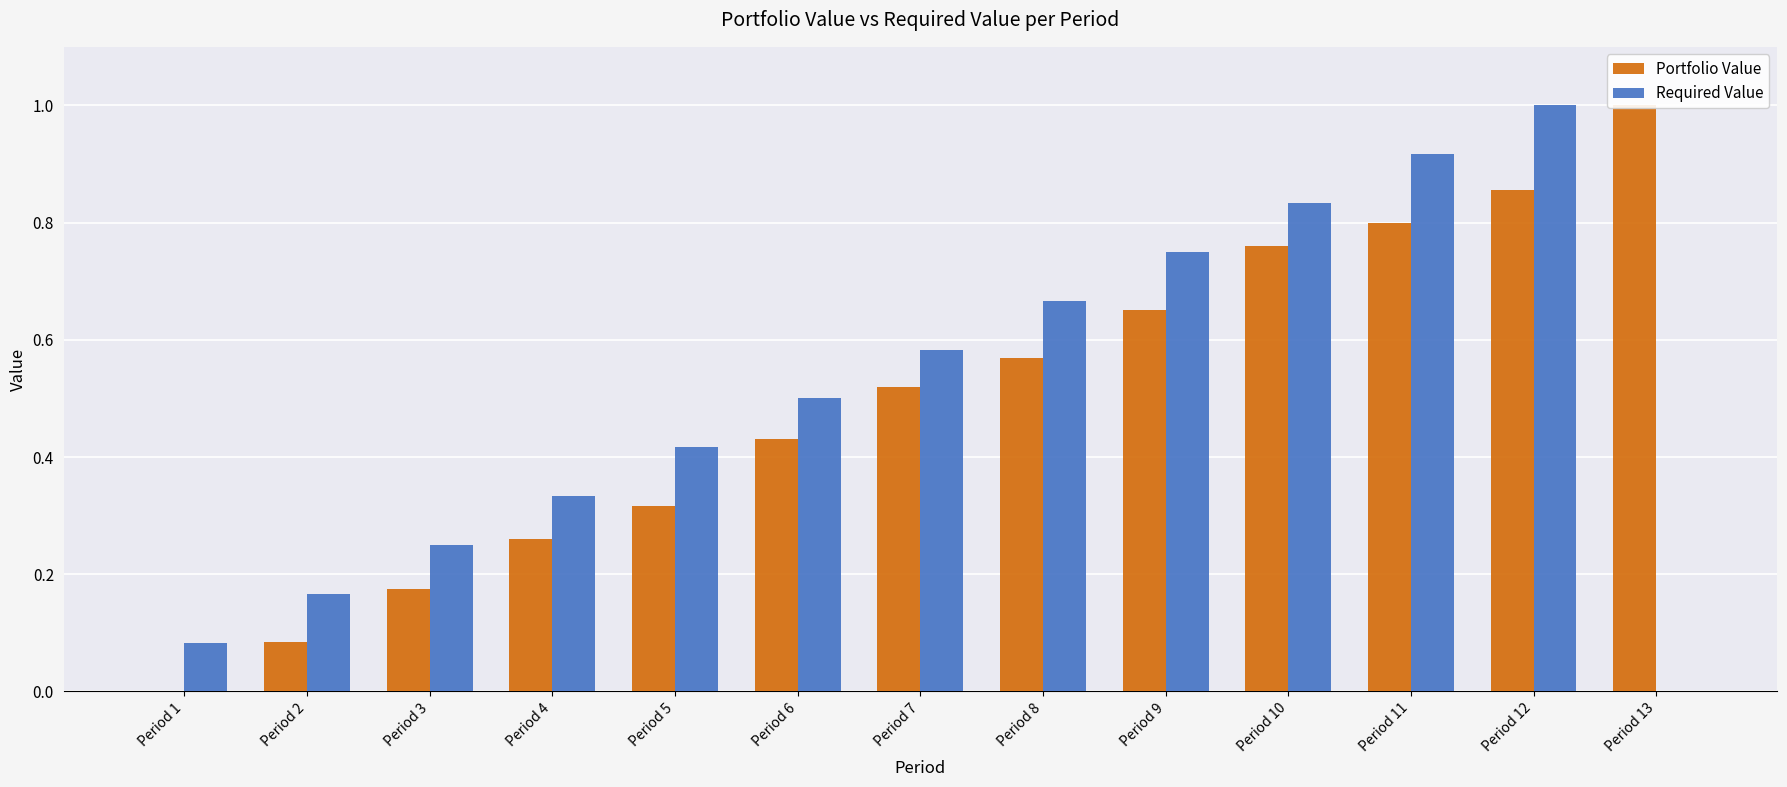

How many bars are there in each group?

2